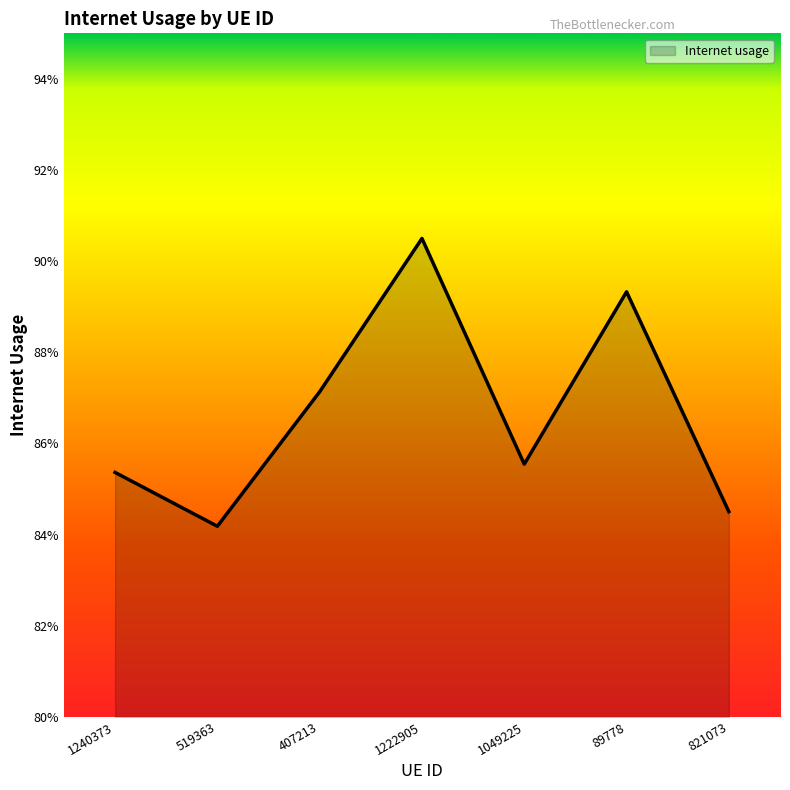

What is the average value?

0.9